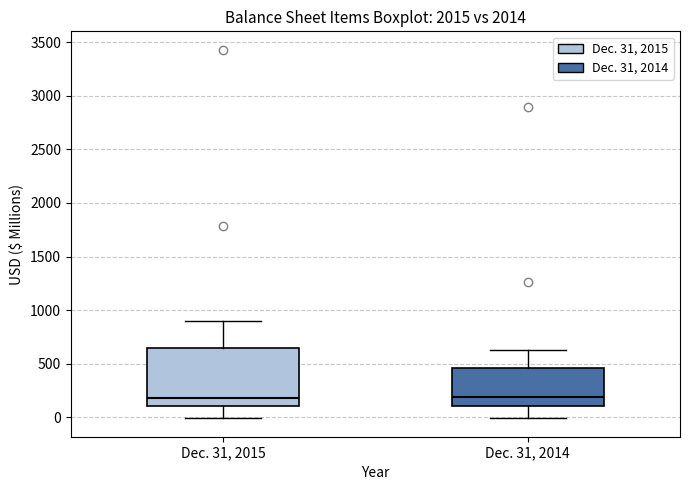

Reading left to right, transcribe this box plot: for each box, give where its median line is, the range the box spans, and where its two whiskers end, as read against the y-axis. The values are not printed on the chart, so give them approximately, as read against the axis.

Dec. 31, 2015: median 200, box 100 to 650, whiskers 0 to 900
Dec. 31, 2014: median 200, box 100 to 450, whiskers 0 to 650